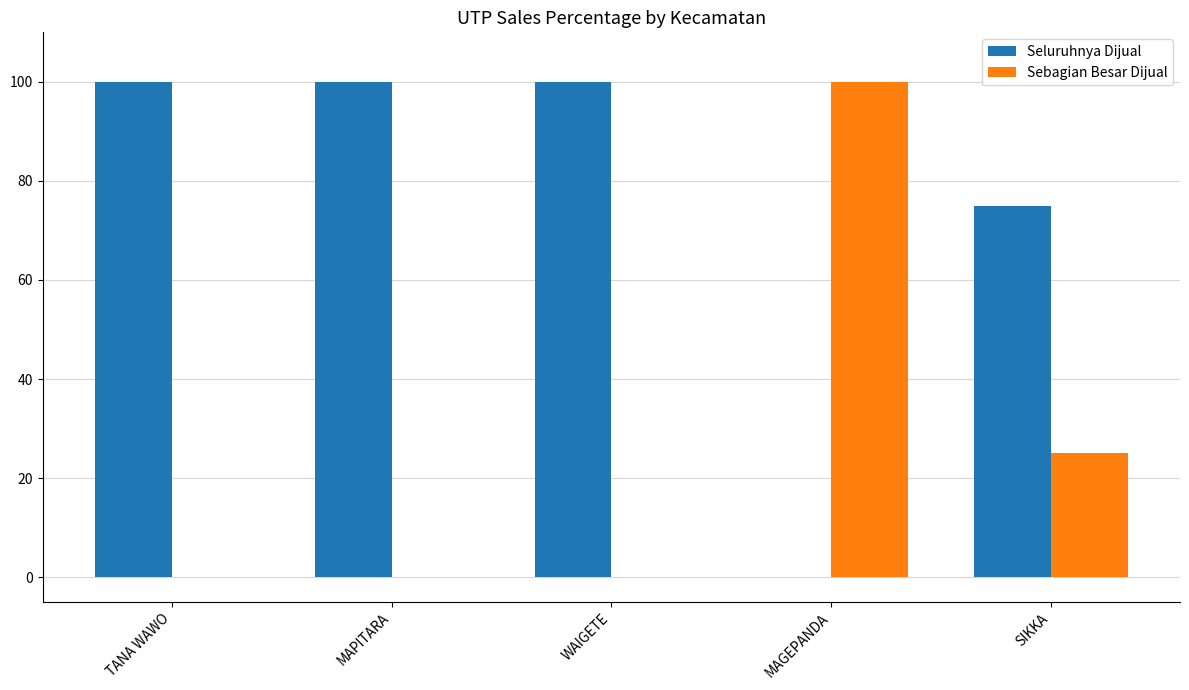

Which series has the largest total across all categories?

Seluruhnya Dijual